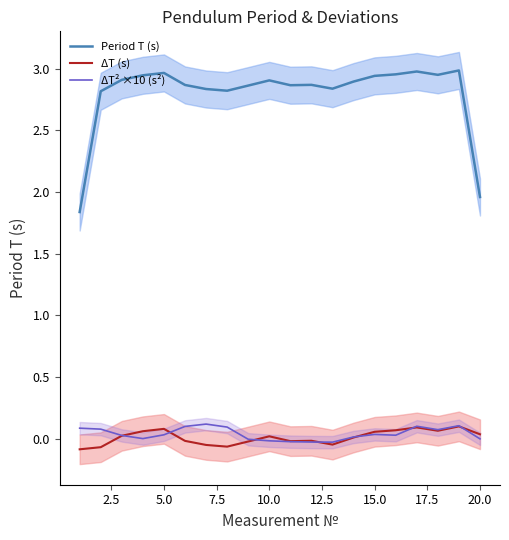

Where is Period T (s) nearest to the value 2?

20.0